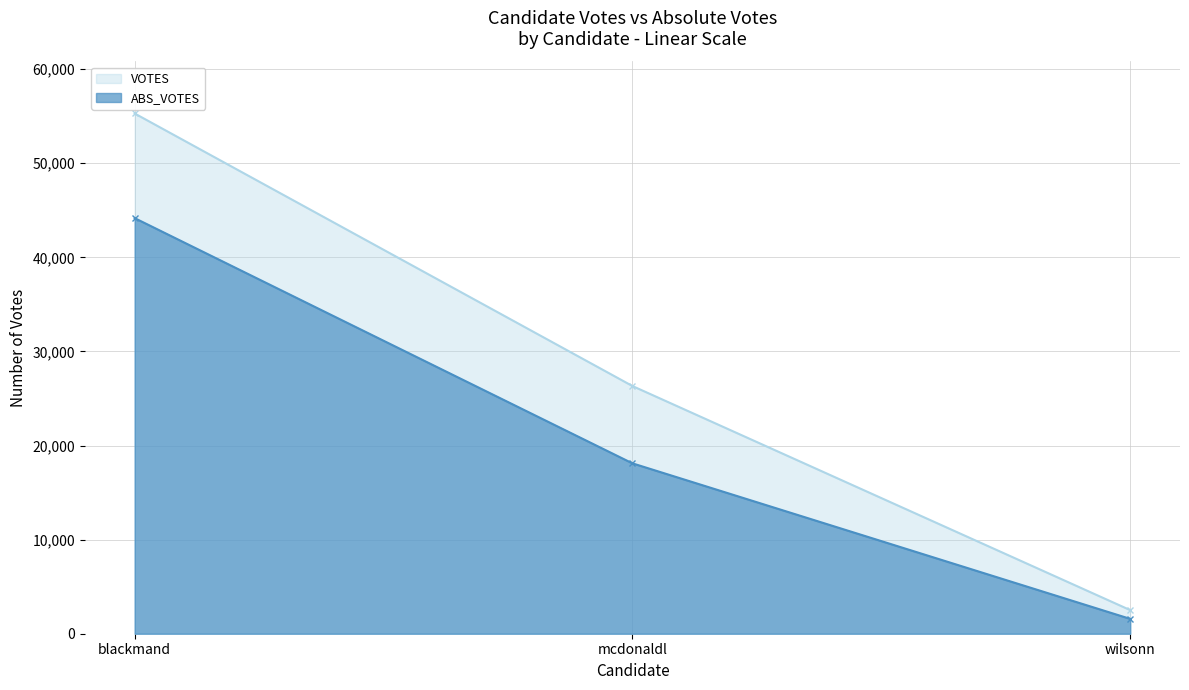

How many lines are shown in the chart?

2